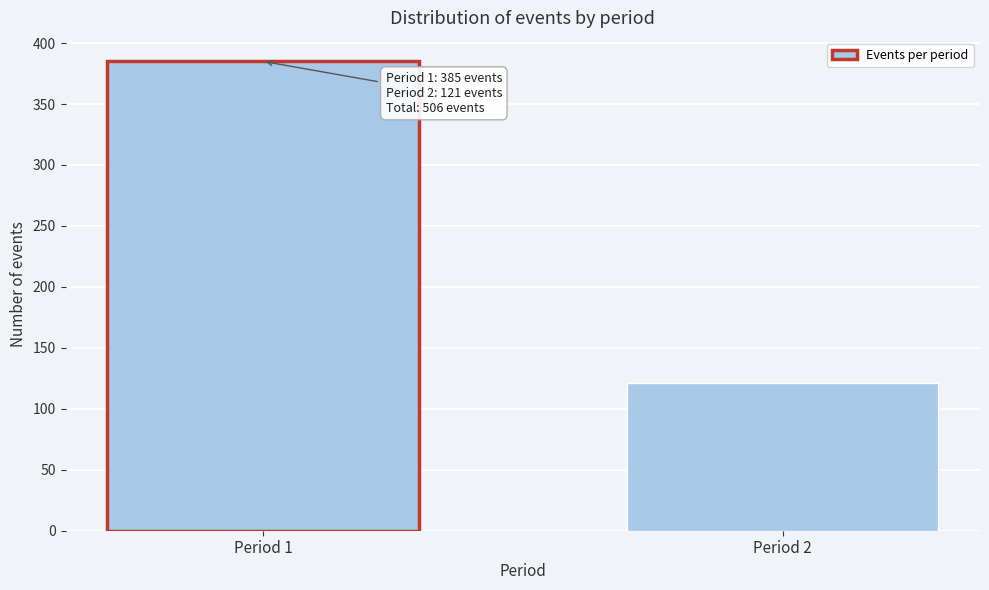

Reading right to left, transcribe all the data shown in this chart.

Period 2=121	Period 1=385